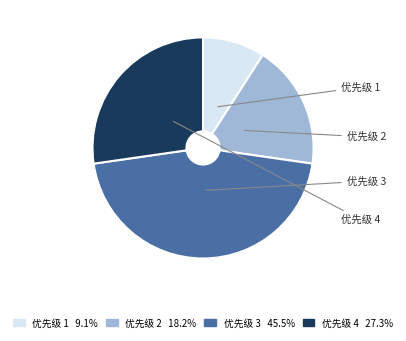

Is there any slice that represents more than half of the pie?

No